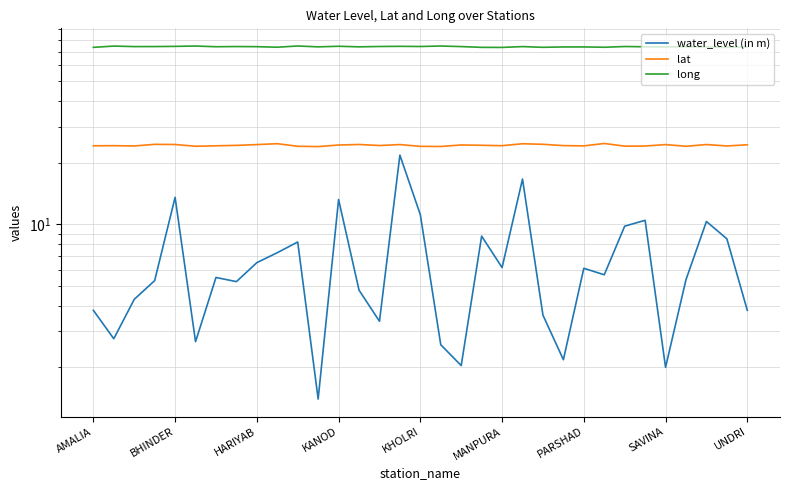

Which series has the widest spread of values?

water_level (in m)